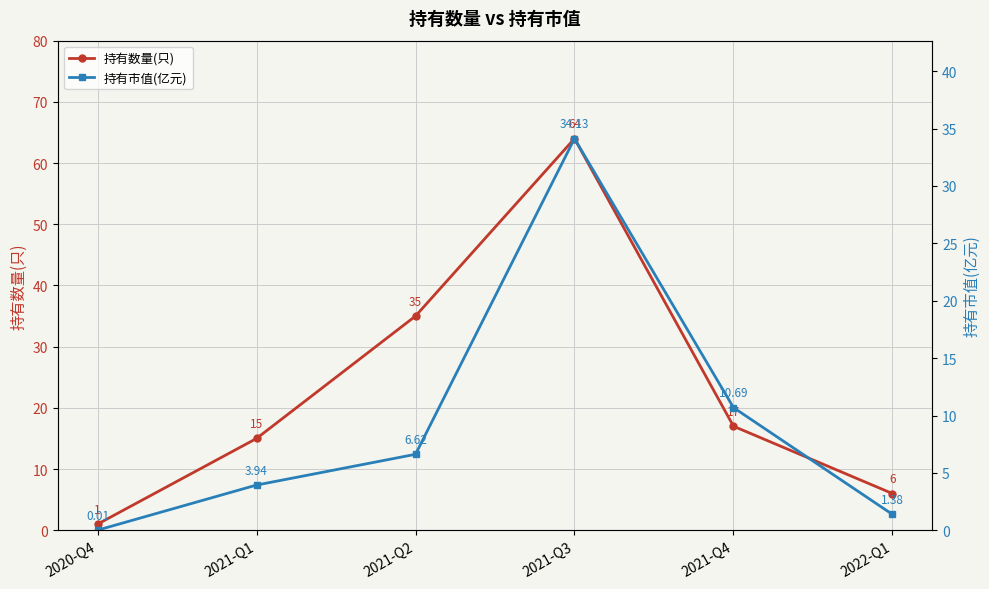

How many data points in 持有数量(只) are less than 17?

3